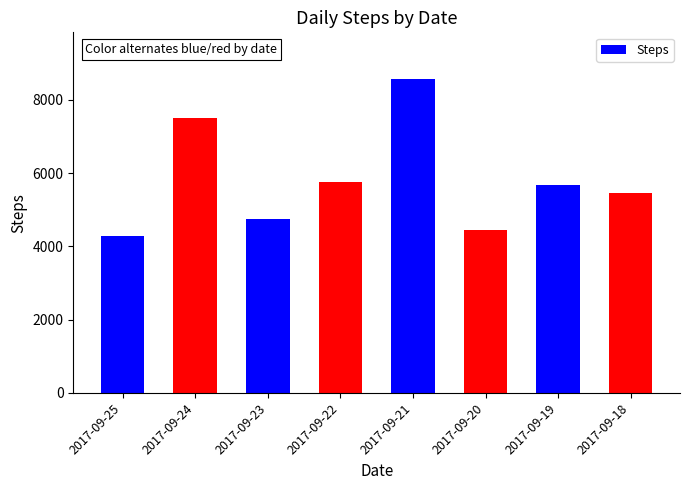

Which has a higher value, 2017-09-22 or 2017-09-20?

2017-09-22